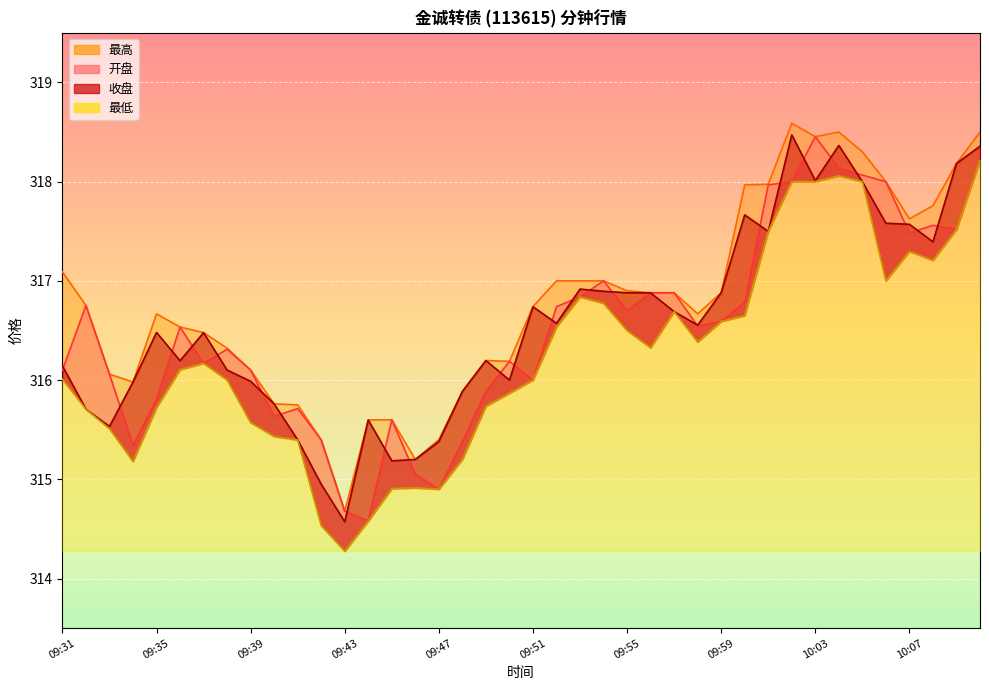

What is the maximum value for 开盘?

318.5